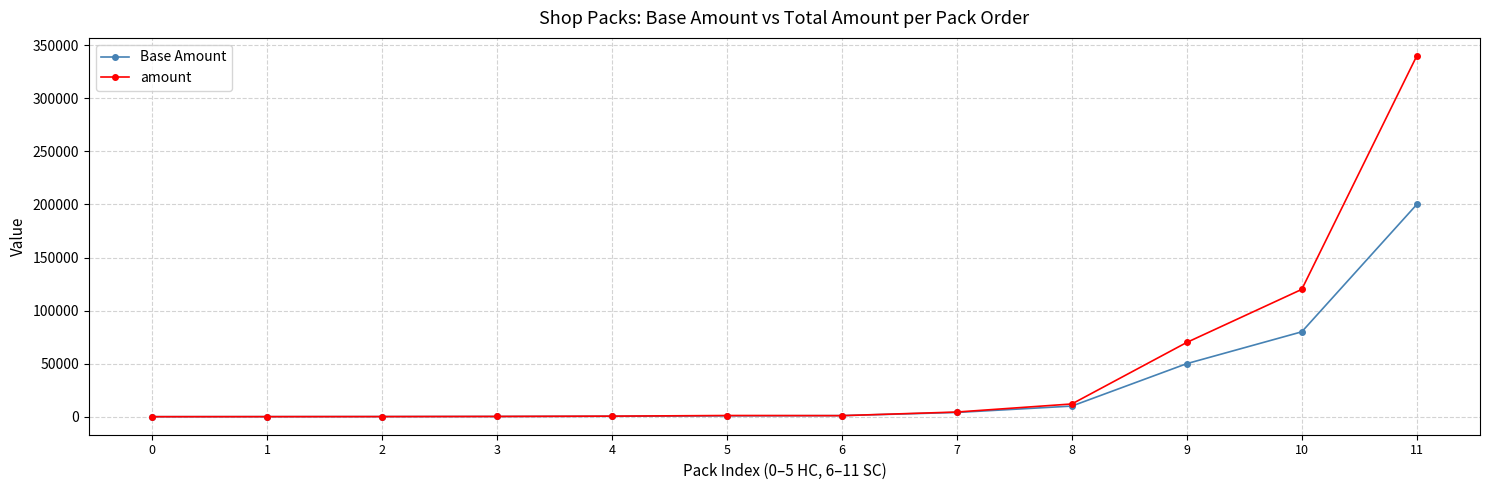

Which series has the largest range (max minus min)?

amount